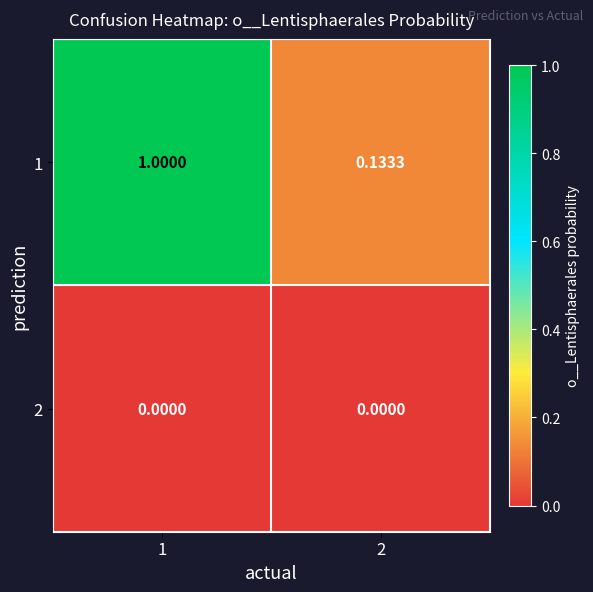

Count the number of categories in the chart.

2